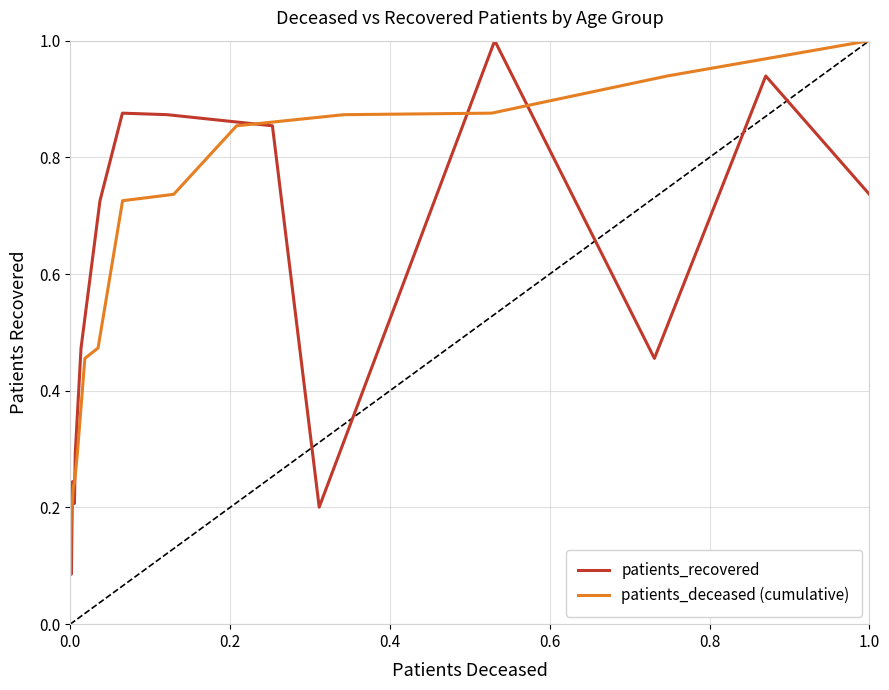

What is the highest value of the patients_recovered series?

1.0